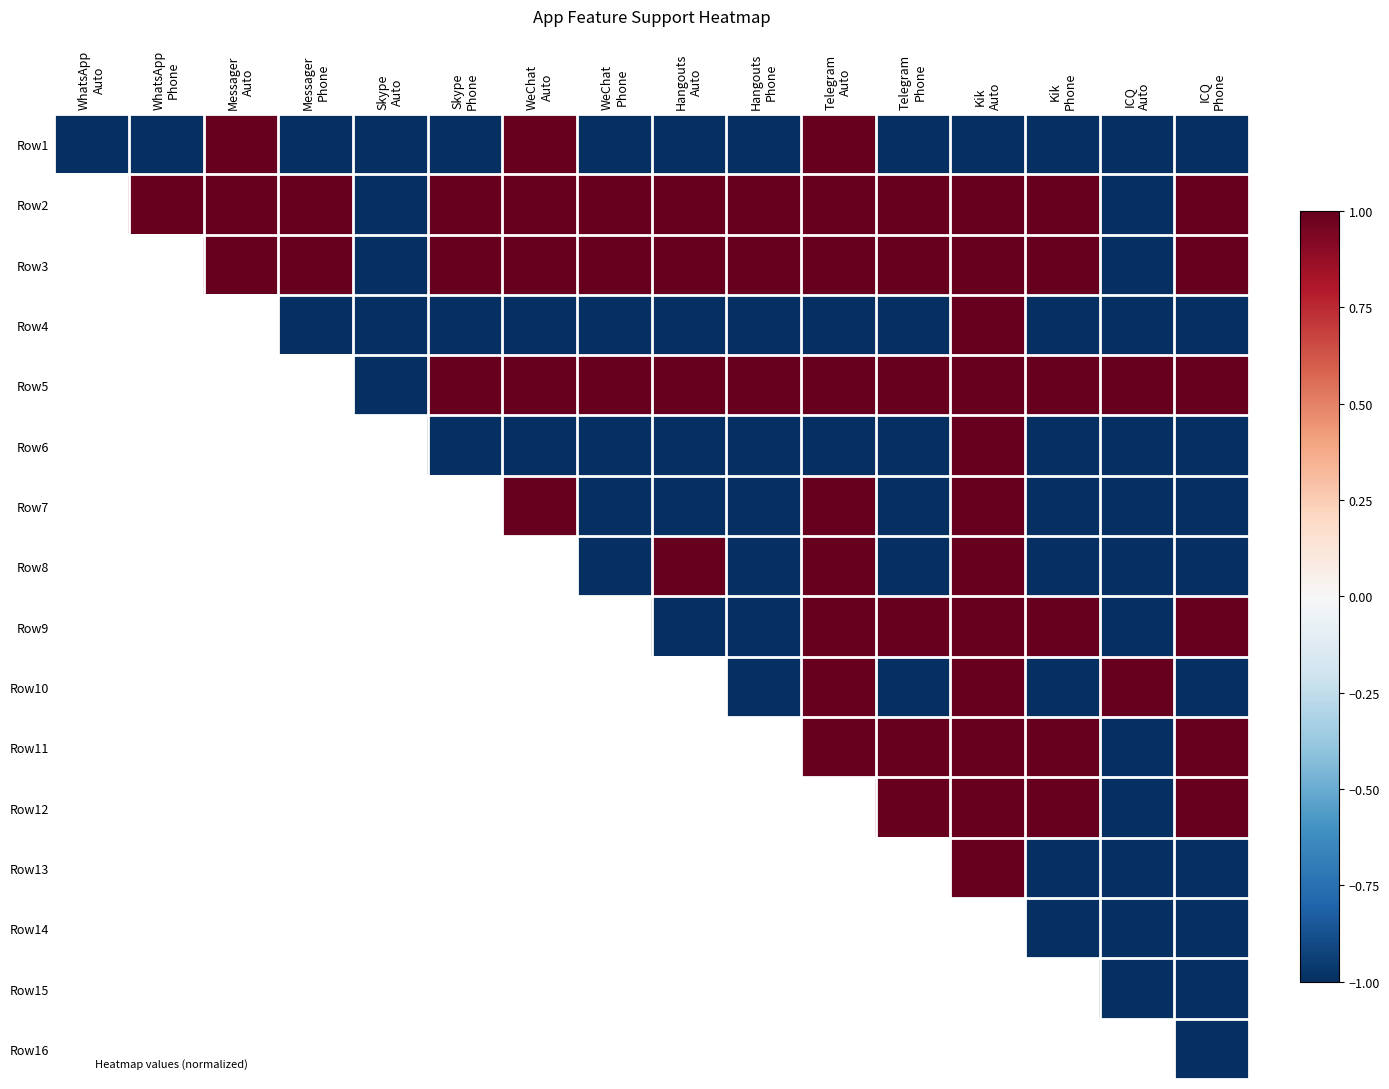

How many values in Row15 are below zero?

2